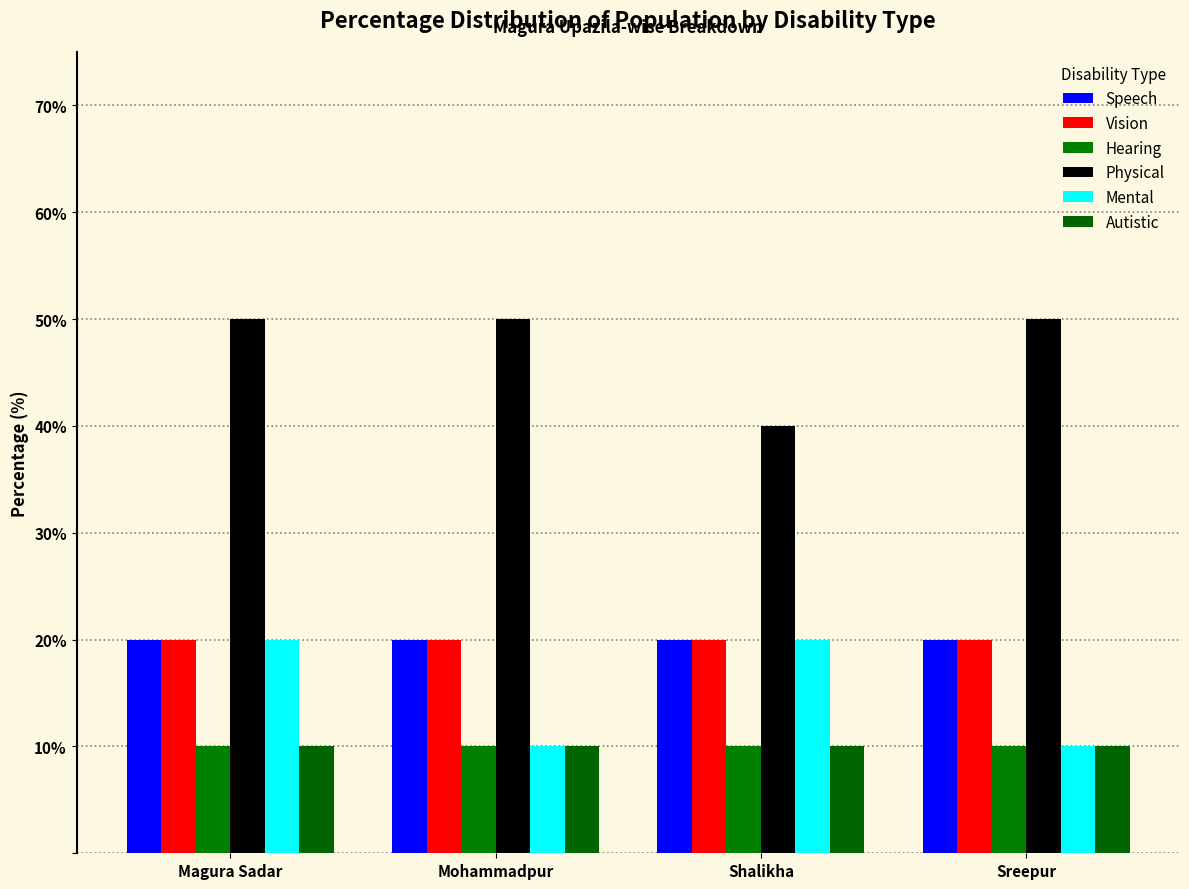

Which category has the highest value across all series?

Magura Sadar